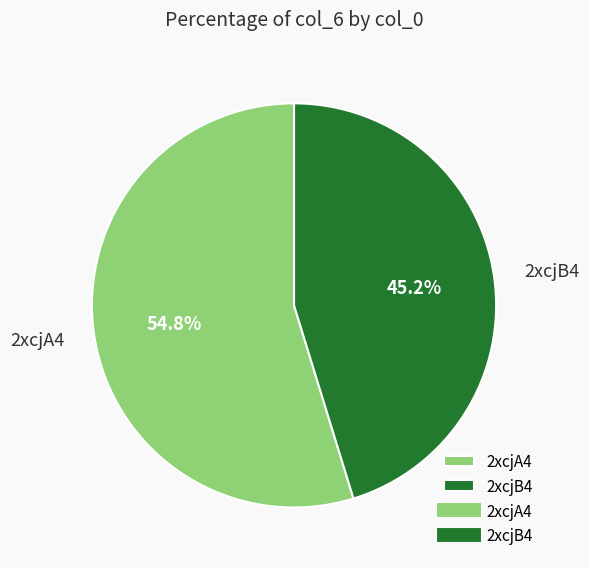

To the nearest percent, what is the average slice percentage?

50%